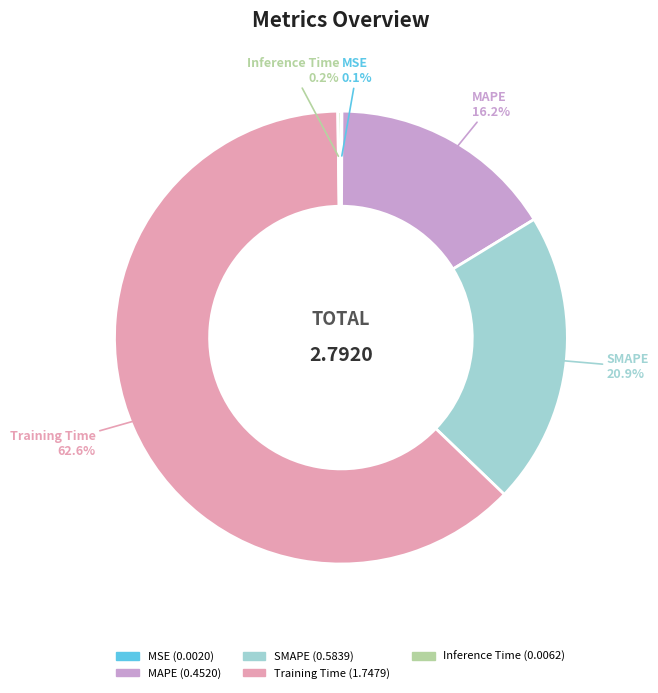

Which slice represents more than half of the pie?

Training Time